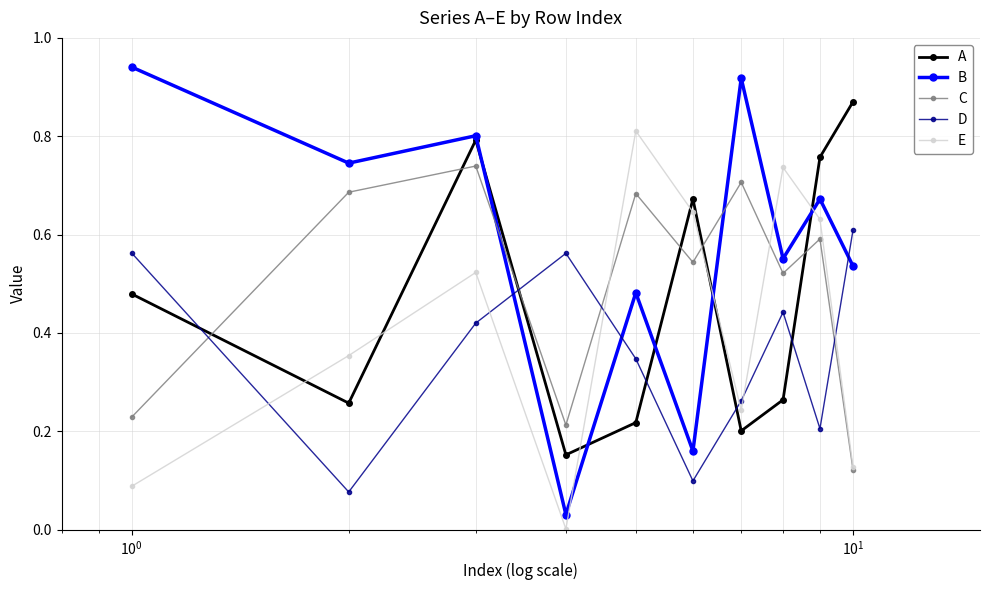

Which series has the largest total across all categories?

B